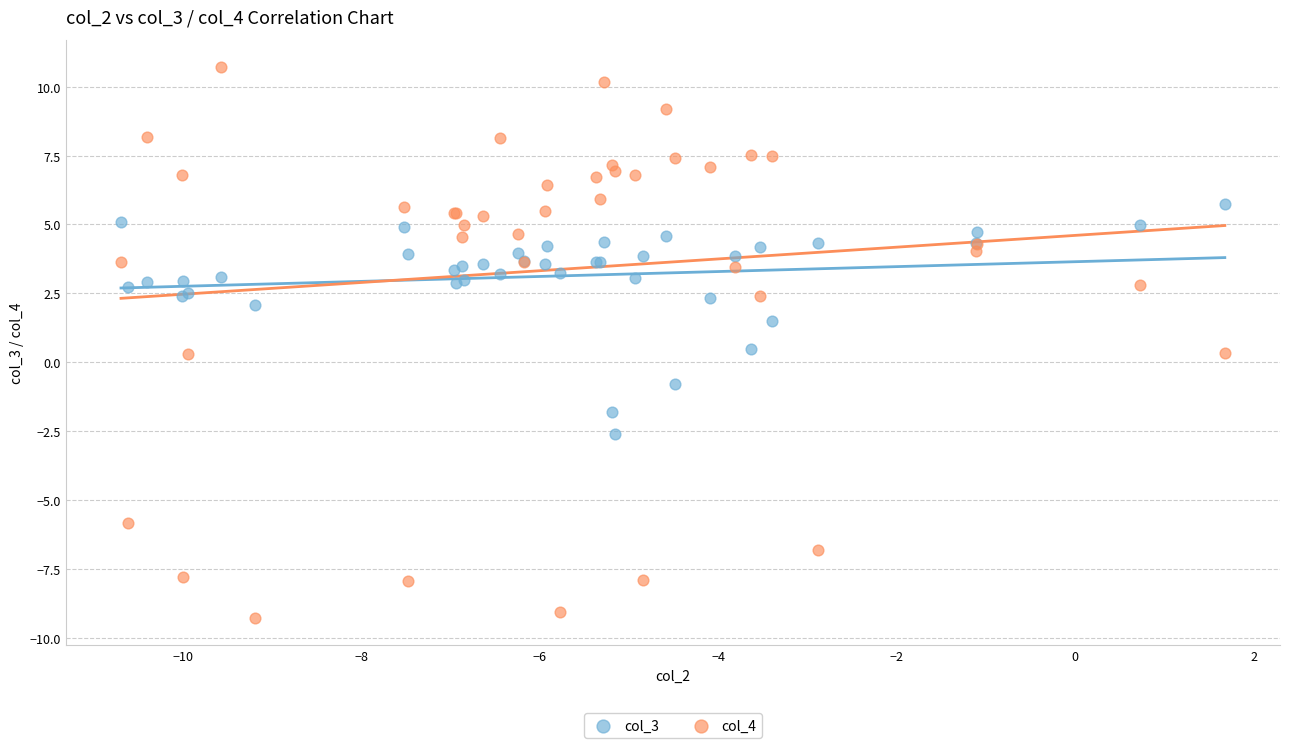

Which series has the widest spread of Y values?

col_4